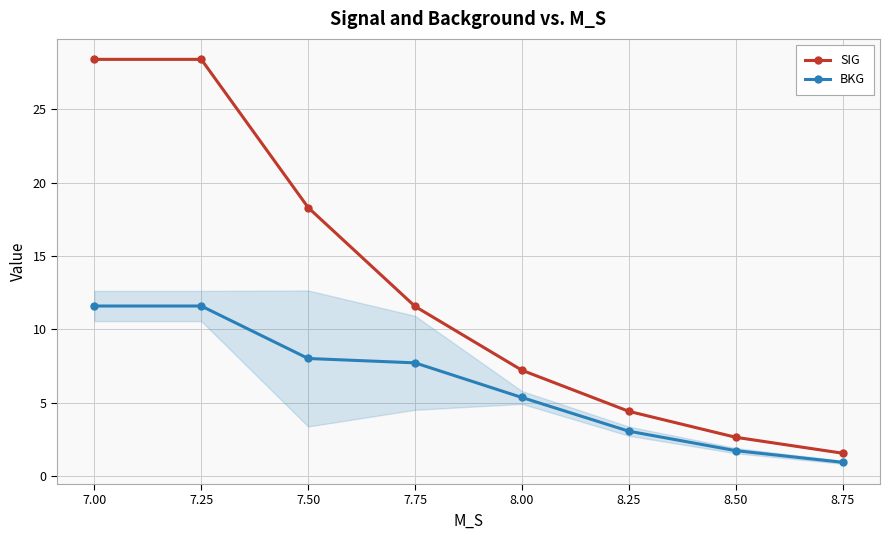

What is the label of the 5th point from the left?

8.00